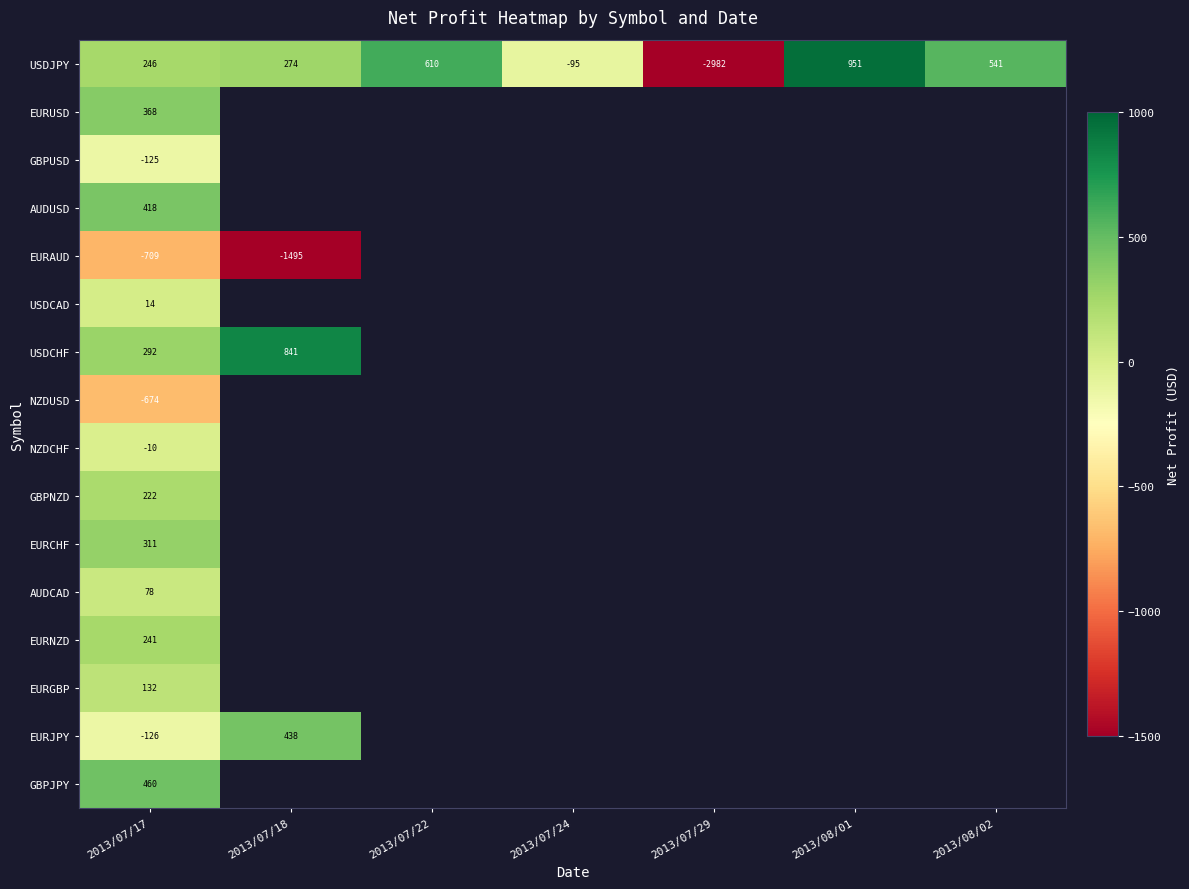

Rank the series by their maximum value, from lowest to highest.

EURAUD, NZDUSD, GBPUSD, NZDCHF, USDCAD, AUDCAD, EURGBP, GBPNZD, EURNZD, EURCHF, EURUSD, AUDUSD, EURJPY, GBPJPY, USDCHF, USDJPY